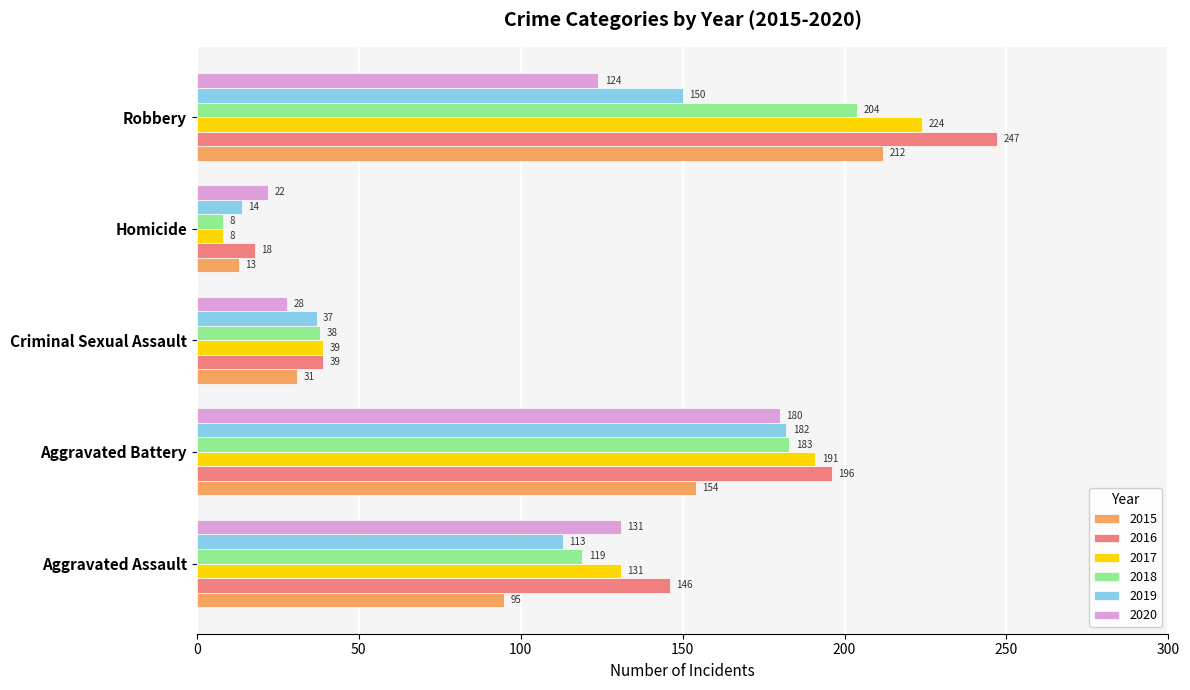

How many values in the 2016 series are below 146?

2